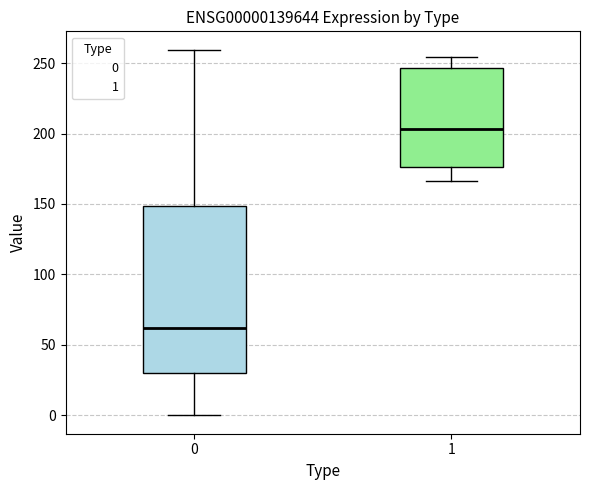

Reading left to right, transcribe this box plot: for each box, give where its median line is, the range the box spans, and where its two whiskers end, as read against the y-axis. The values are not printed on the chart, so give them approximately, as read against the axis.

0: median 60, box 30 to 150, whiskers 0 to 260
1: median 205, box 175 to 245, whiskers 165 to 255